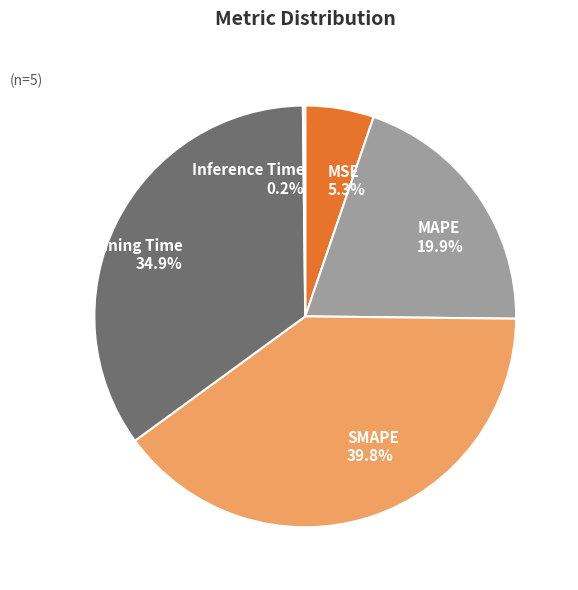

Which category has the biggest portion of the pie?

SMAPE